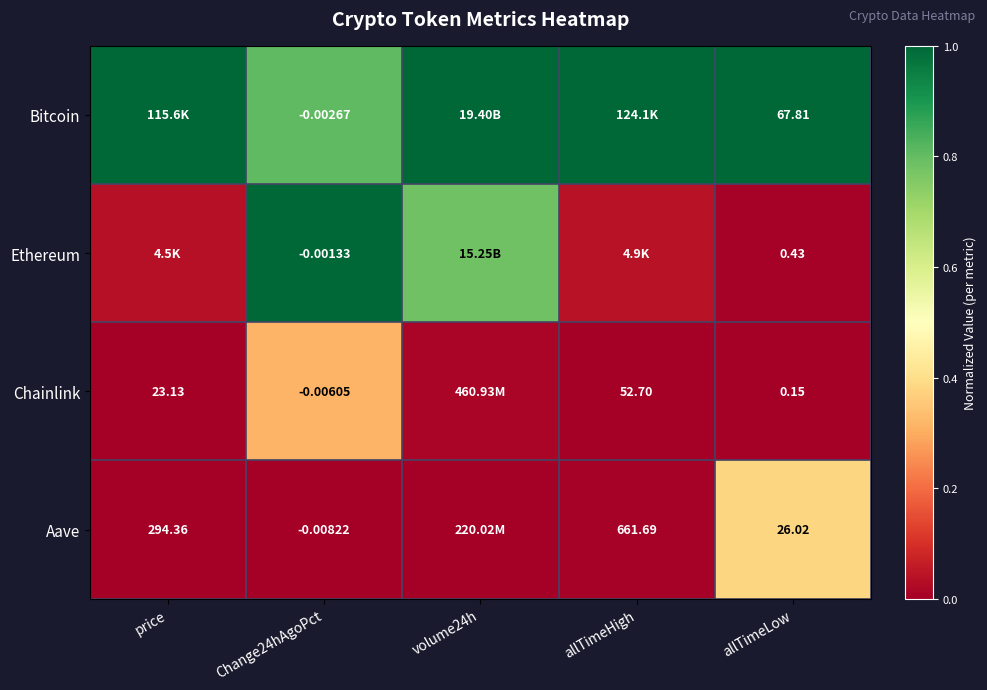

The Aave series shows 0.2 at Change24hAgoPct. True or false?

False